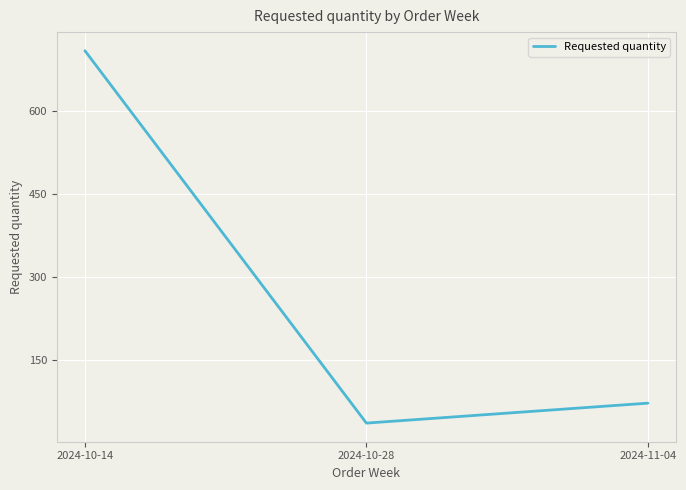

Which label corresponds to the smallest value in the chart?

2024-10-28